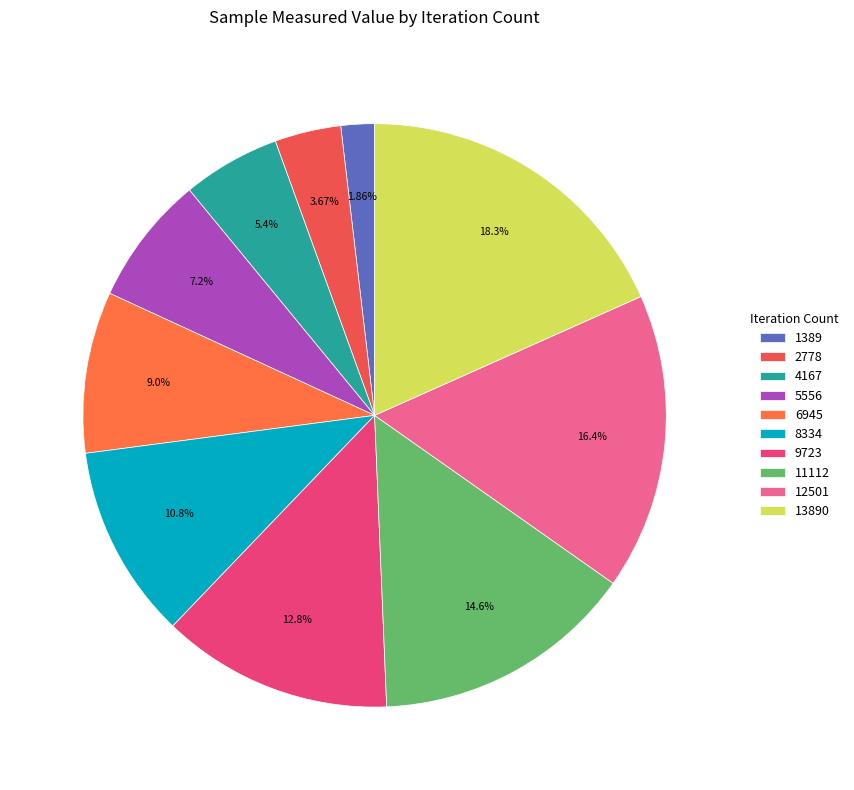

Which has a higher value, 9723 or 8334?

9723